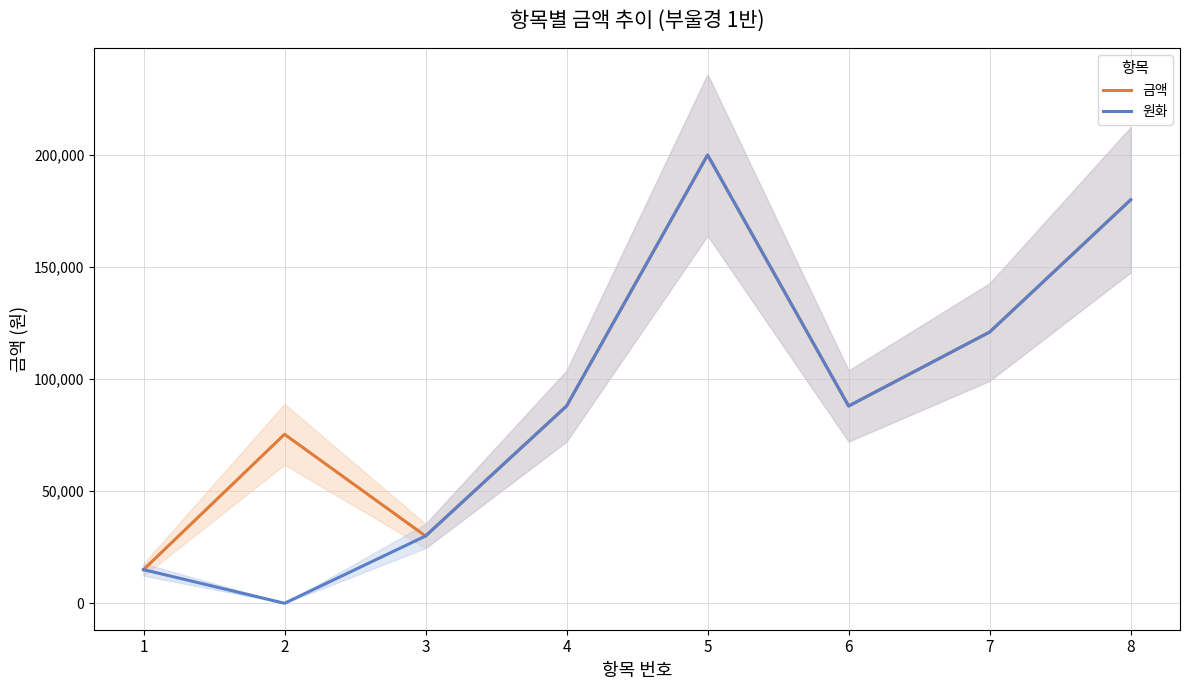

Is it true that 원화 equals 0 at 2?

True